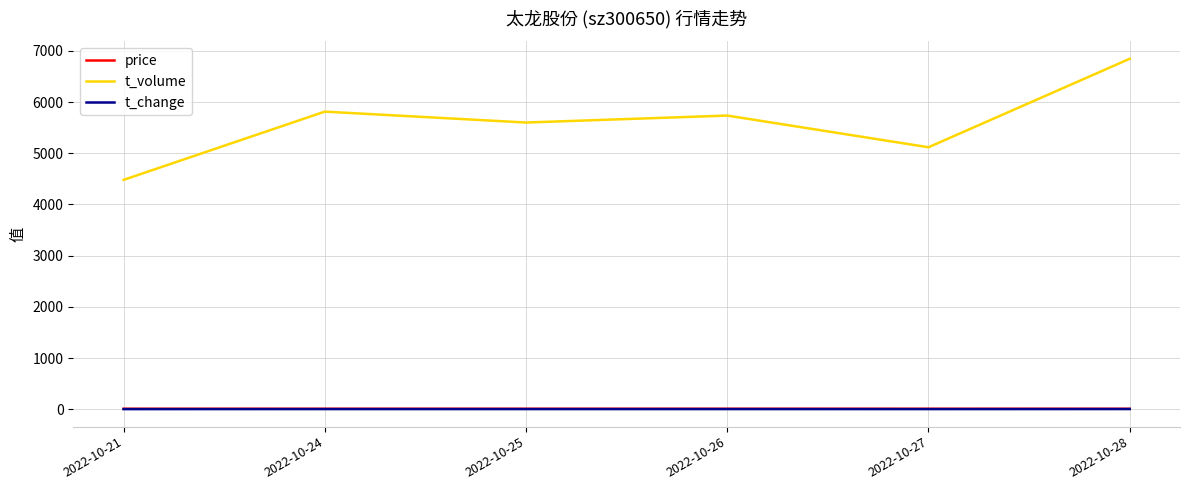

Which series has the largest range (max minus min)?

t_volume